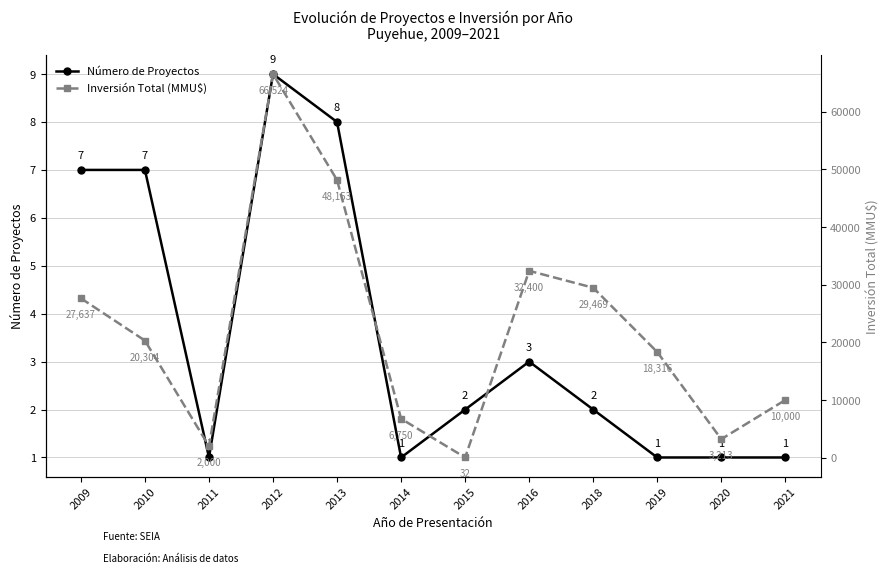

How many values in the Número de Proyectos series exceed 2?

5